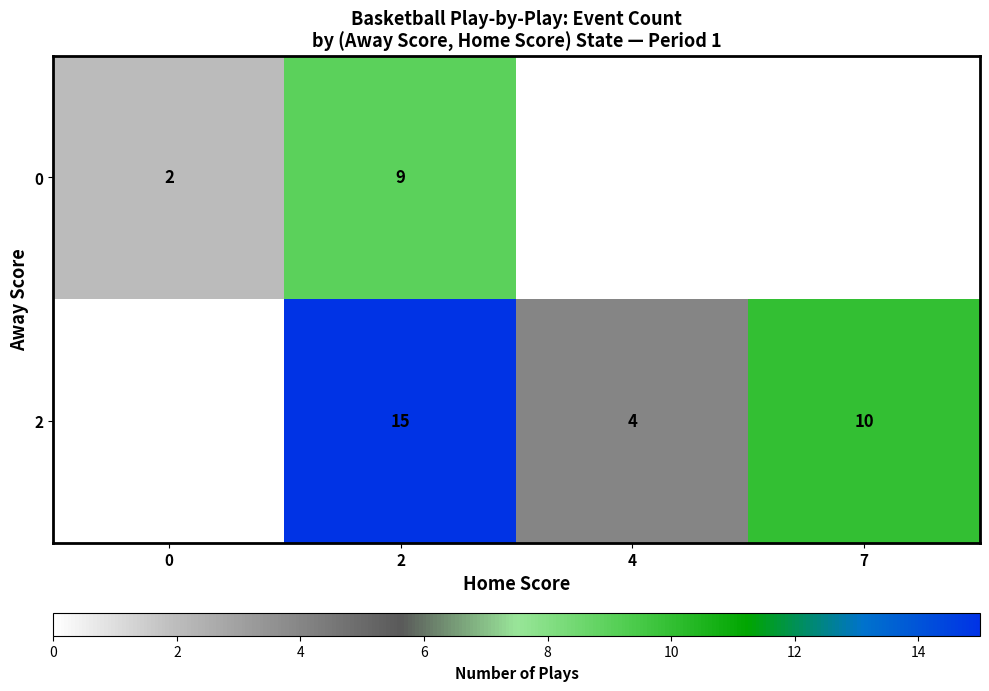

What is the sum of the 0 values at 2 and 0?

11